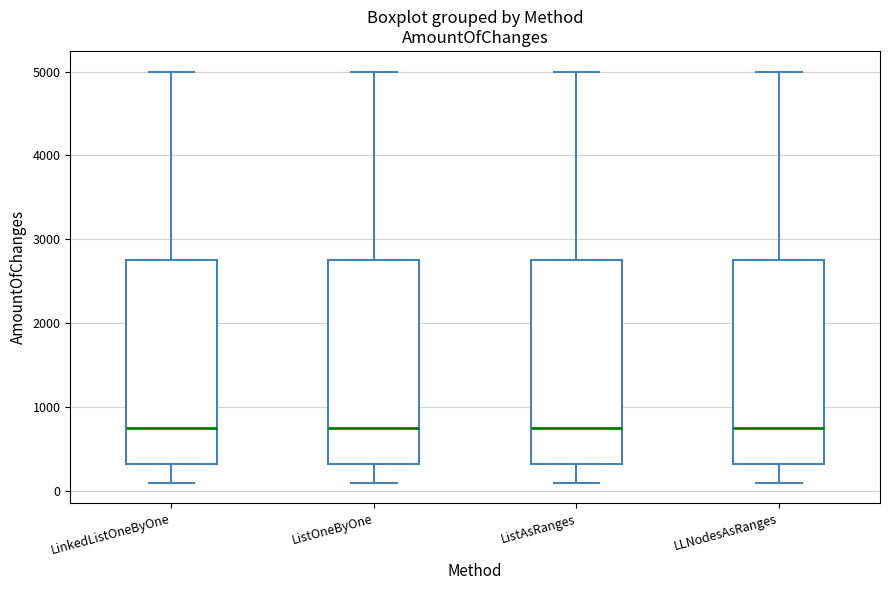

Where is the lower edge of the box for LLNodesAsRanges on the y-axis? The values are not printed on the chart, so give them approximately, as read against the axis.

300